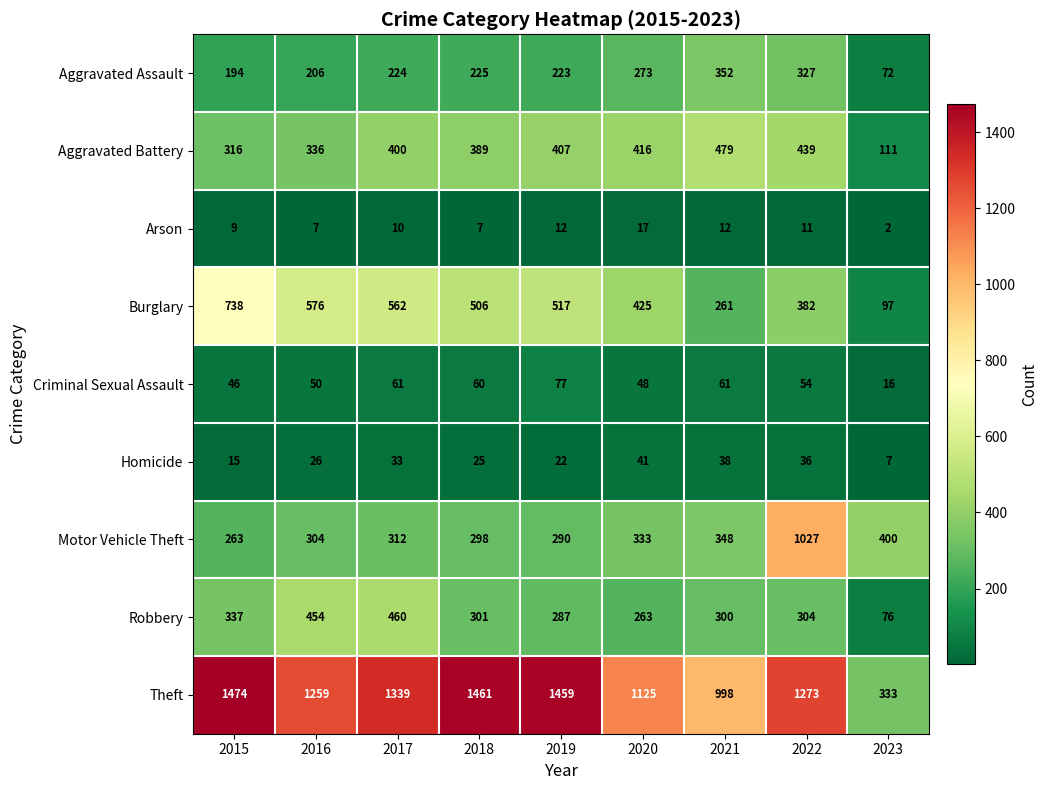

What is the difference between the maximum and second lowest values in the Aggravated Assault series?

158